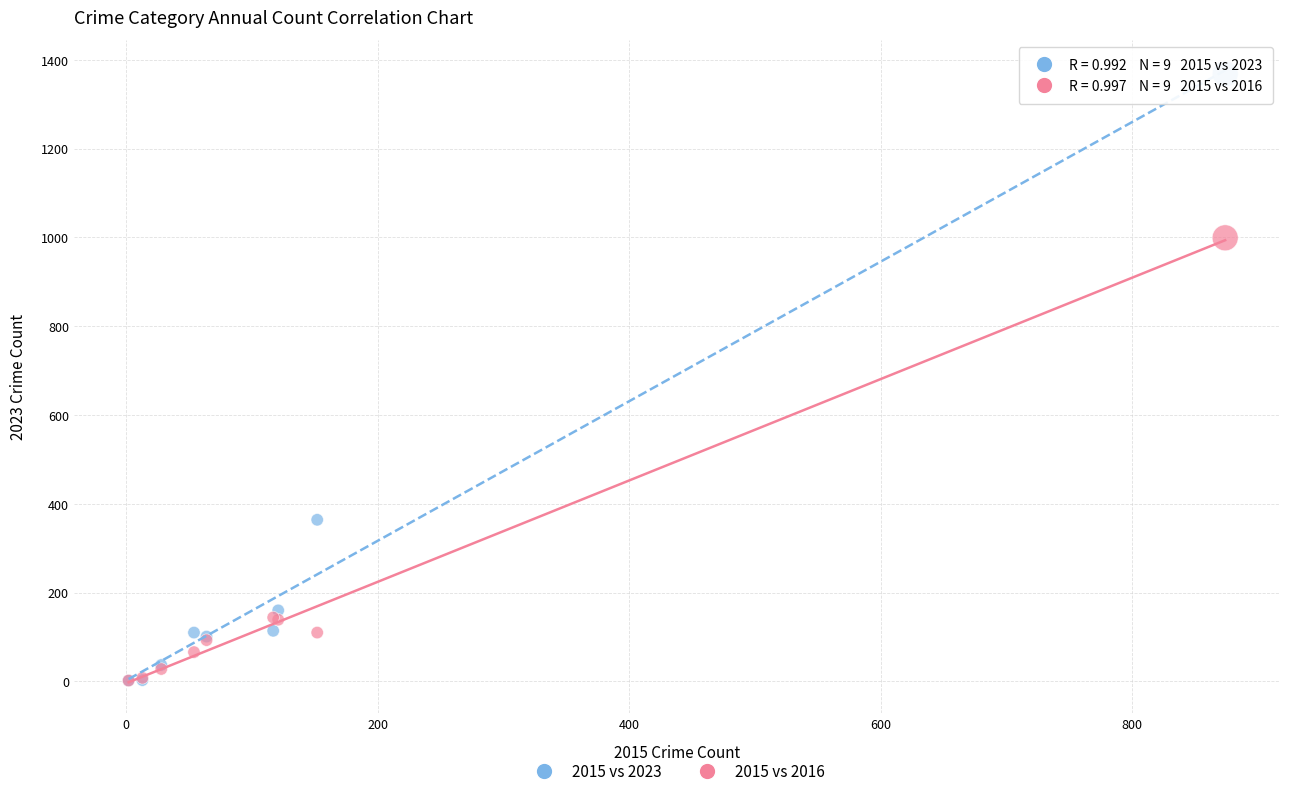

In the 2015 vs 2016 series, what Y value is closest to 500?

144